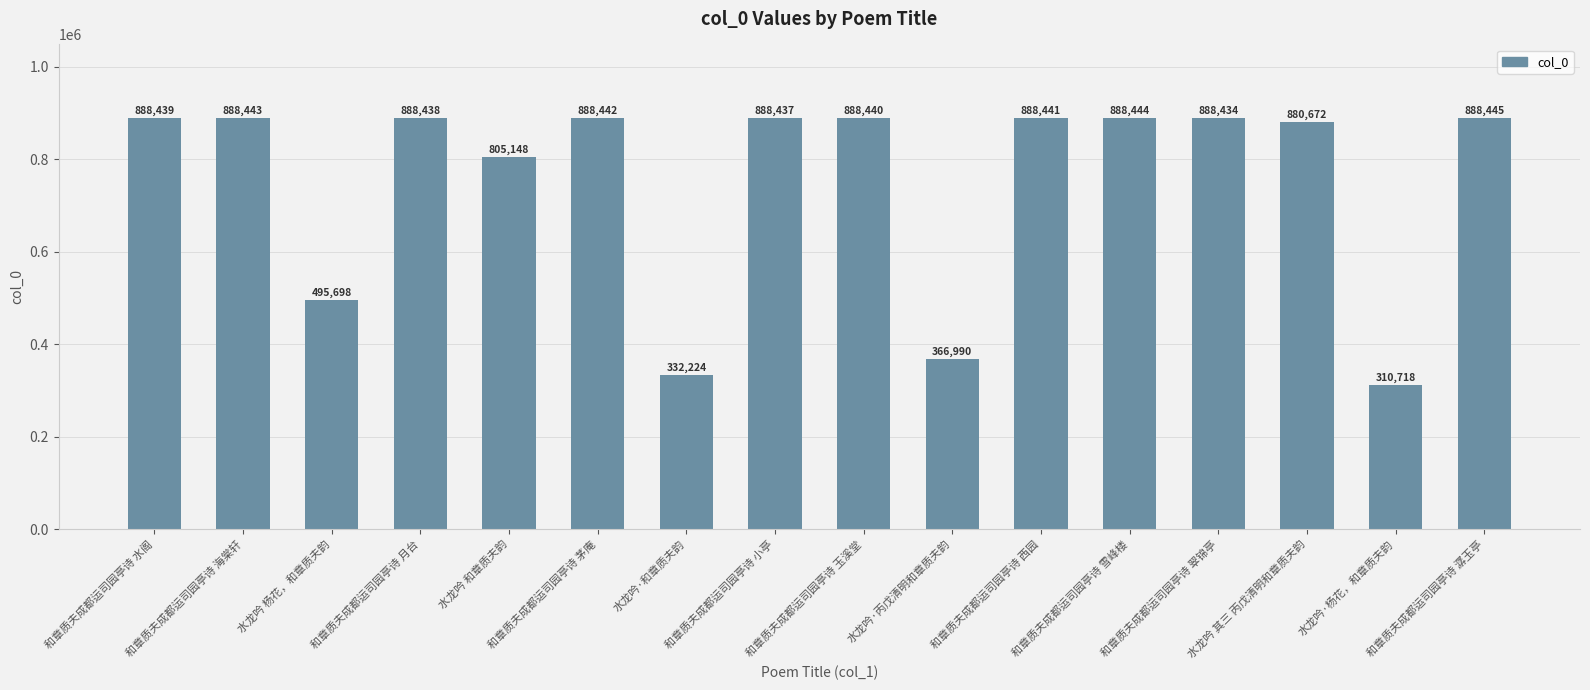

Does the chart contain any negative values?

No